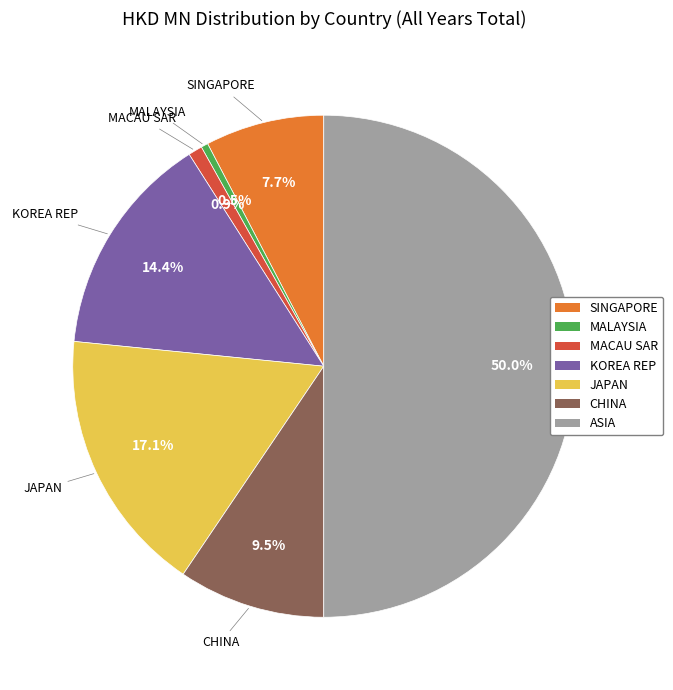

Is the sum of SINGAPORE and MALAYSIA greater than half?

No